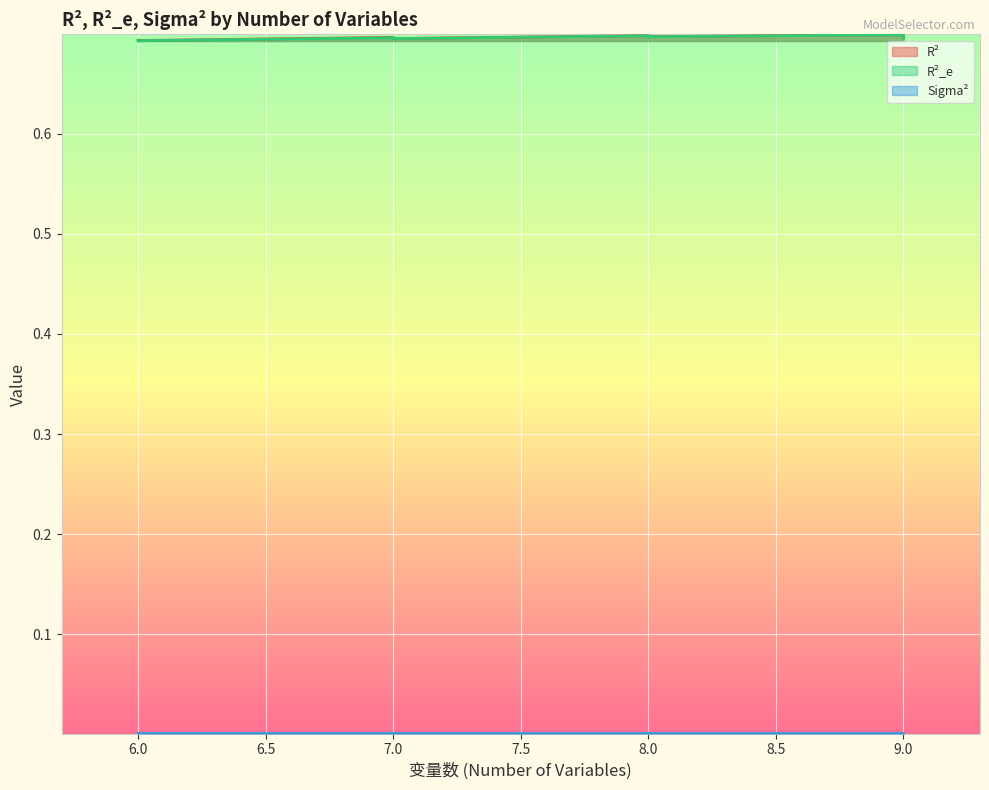

What are all the series names shown in the legend?

R², R²_e, Sigma²